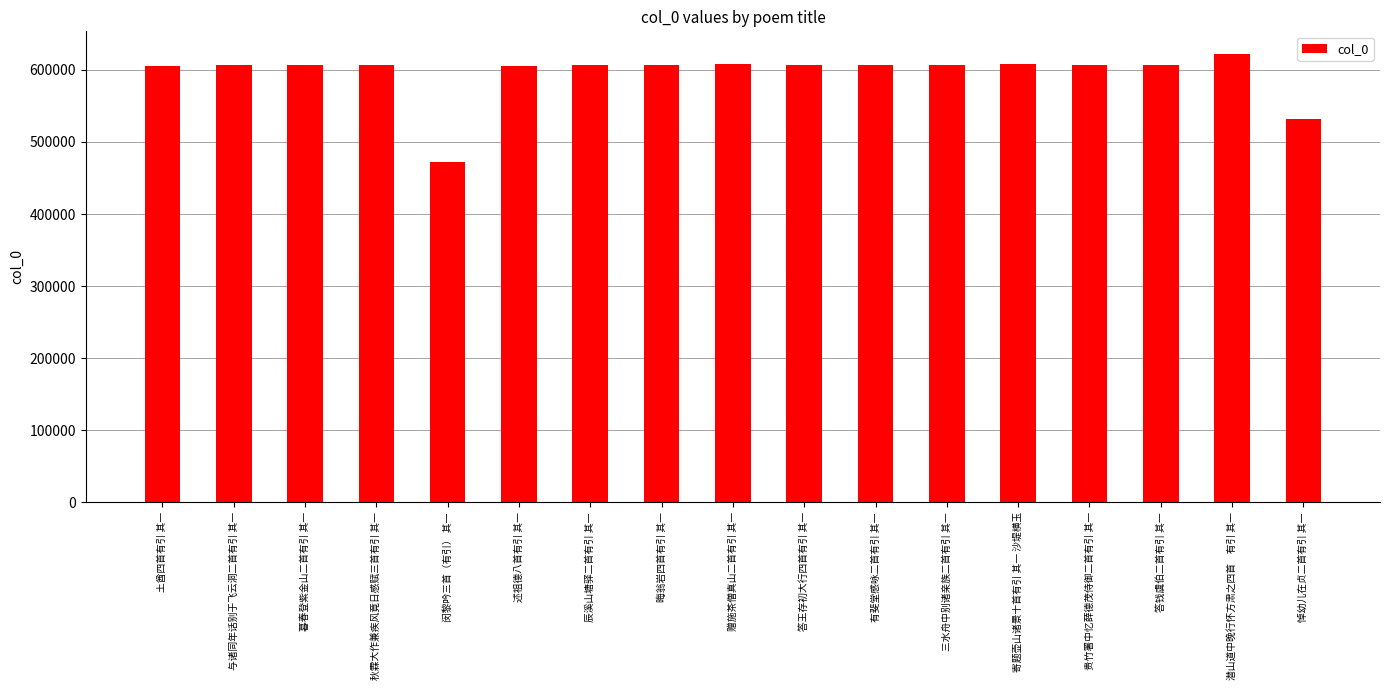

What is the ratio of the value at 悼幼儿在贞二首有引 其一 to the value at 三水舟中别诸亲族二首有引 其一?

0.9